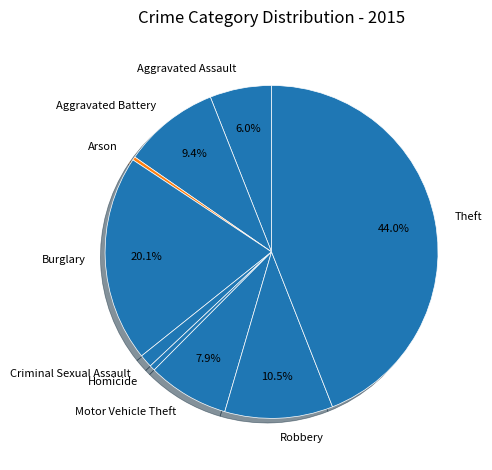

Is there a majority slice in this chart?

No